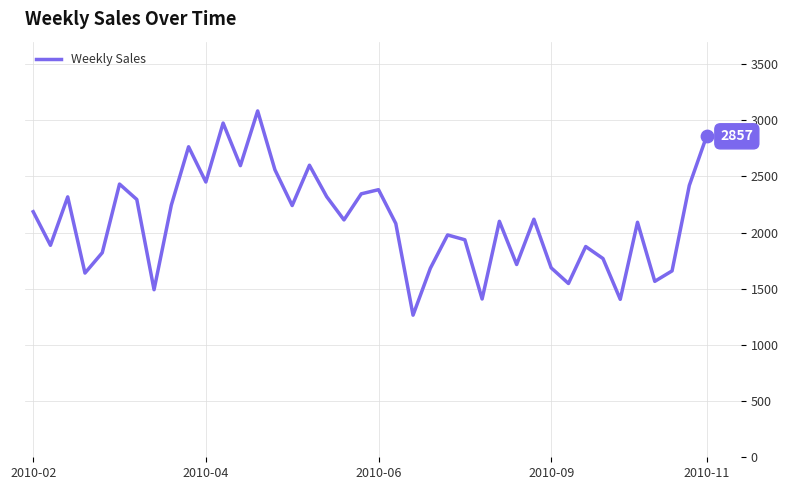

What is the greatest value displayed?

3083.0